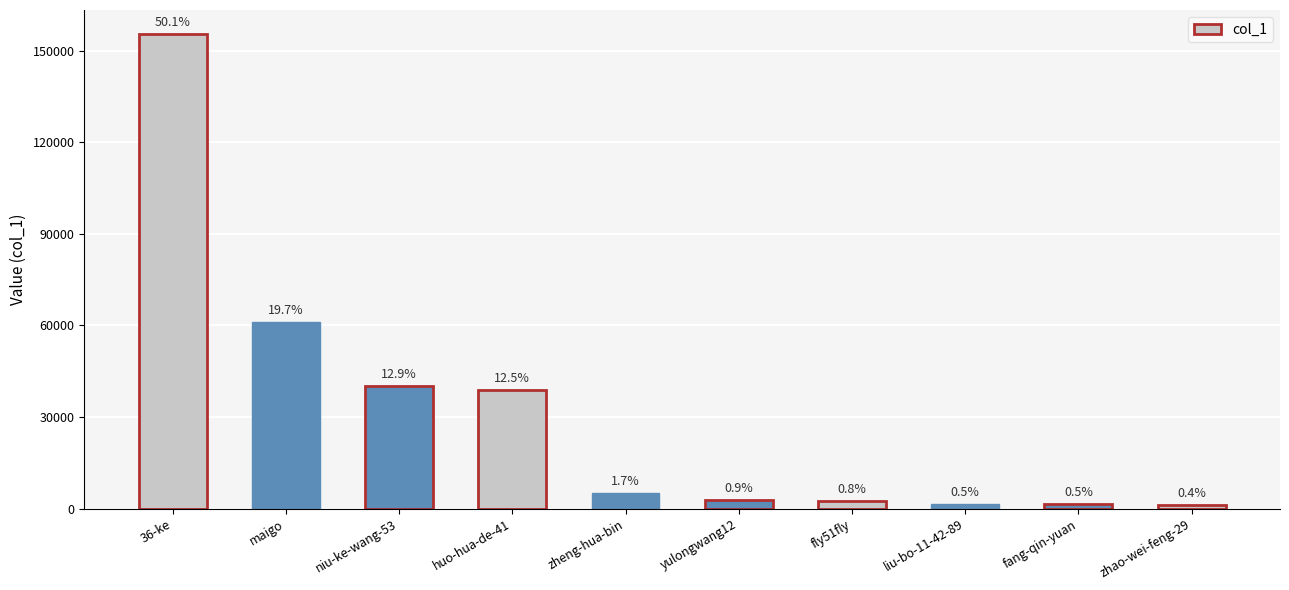

How many bars are there in total?

10